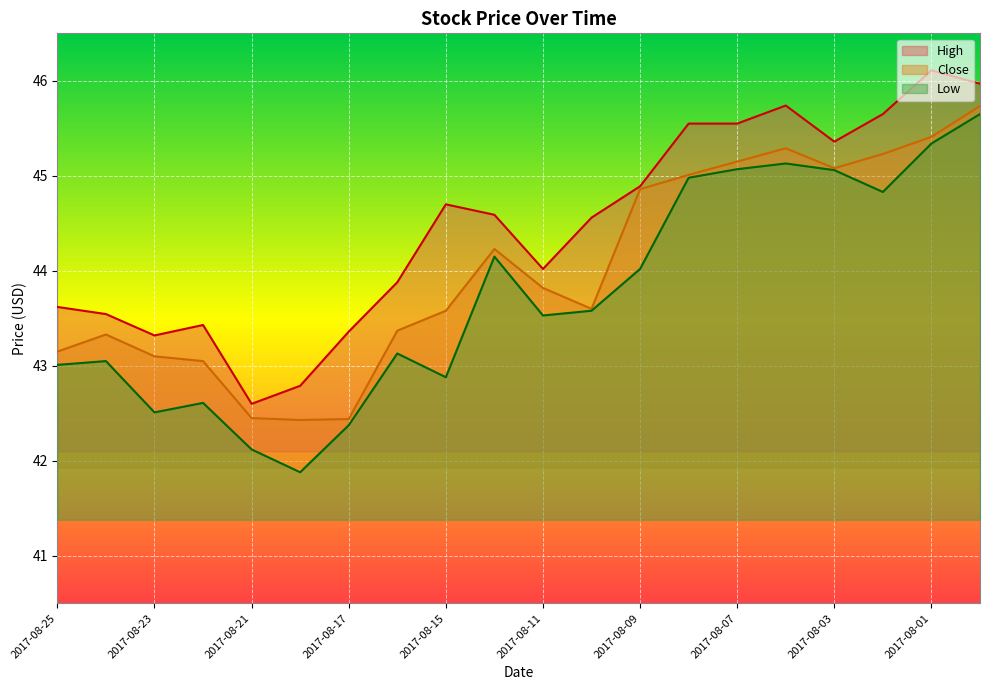

List the labels in order of Low value, smallest first.

2017-08-18, 2017-08-21, 2017-08-17, 2017-08-23, 2017-08-22, 2017-08-15, 2017-08-25, 2017-08-24, 2017-08-16, 2017-08-11, 2017-08-10, 2017-08-09, 2017-08-14, 2017-08-02, 2017-08-08, 2017-08-03, 2017-08-07, 2017-08-04, 2017-08-01, 2017-07-31